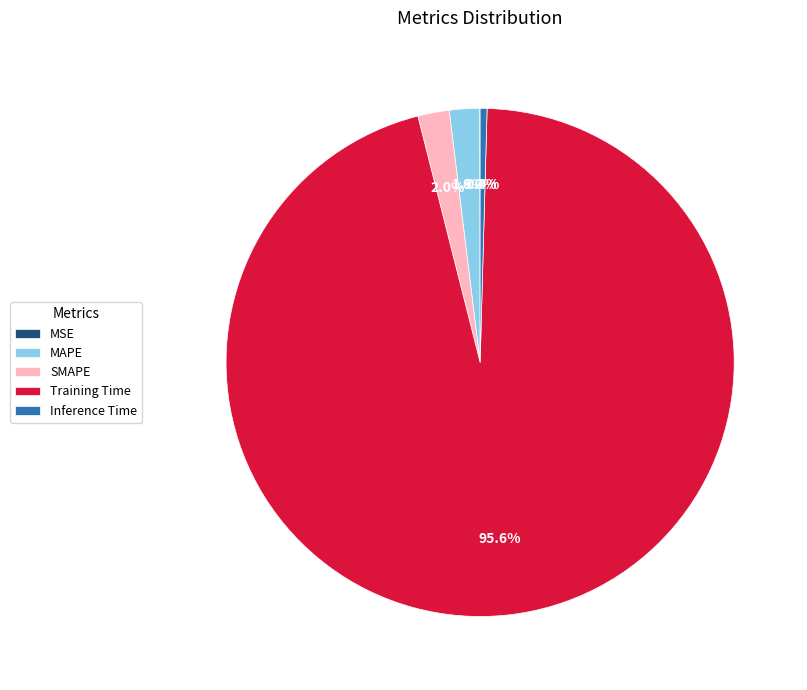

Combined, do Inference Time and SMAPE account for over 50%?

No